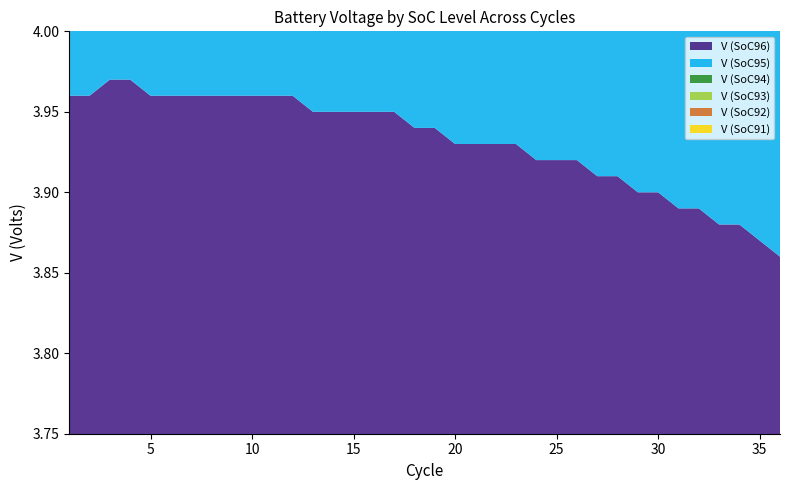

Reading left to right, list all the values displayed in this chart.

V (SoC96): 4.0	4.0	4.0	4.0	4.0	4.0	4.0	4.0	4.0	4.0	4.0	4.0	4.0	4.0	4.0	4.0	4.0	3.9	3.9	3.9	3.9	3.9	3.9	3.9	3.9	3.9	3.9	3.9	3.9	3.9	3.9	3.9	3.9	3.9	3.9	3.9
V (SoC95): 4.0	4.0	4.0	4.0	4.0	4.0	4.0	4.0	4.0	4.0	4.0	3.9	3.9	3.9	3.9	3.9	3.9	3.9	3.9	3.9	3.9	3.9	3.9	3.9	3.9	3.9	3.9	3.9	3.9	3.9	3.9	3.9	3.9	3.9	3.9	3.9
V (SoC94): 3.9	3.9	4.0	4.0	3.9	3.9	3.9	3.9	3.9	3.9	3.9	3.9	3.9	3.9	3.9	3.9	3.9	3.9	3.9	3.9	3.9	3.9	3.9	3.9	3.9	3.9	3.9	3.9	3.9	3.9	3.9	3.9	3.9	3.9	3.9	3.8
V (SoC93): 3.9	3.9	3.9	3.9	3.9	3.9	3.9	3.9	3.9	3.9	3.9	3.9	3.9	3.9	3.9	3.9	3.9	3.9	3.9	3.9	3.9	3.9	3.9	3.9	3.9	3.9	3.9	3.9	3.9	3.9	3.9	3.9	3.9	3.8	3.8	3.8
V (SoC92): 3.9	3.9	3.9	3.9	3.9	3.9	3.9	3.9	3.9	3.9	3.9	3.9	3.9	3.9	3.9	3.9	3.9	3.9	3.9	3.9	3.9	3.9	3.9	3.9	3.9	3.9	3.9	3.9	3.9	3.9	3.9	3.8	3.8	3.8	3.8	3.8
V (SoC91): 3.9	3.9	3.9	3.9	3.9	3.9	3.9	3.9	3.9	3.9	3.9	3.9	3.9	3.9	3.9	3.9	3.9	3.9	3.9	3.9	3.9	3.9	3.9	3.9	3.9	3.9	3.9	3.9	3.9	3.8	3.8	3.8	3.8	3.8	3.8	3.8